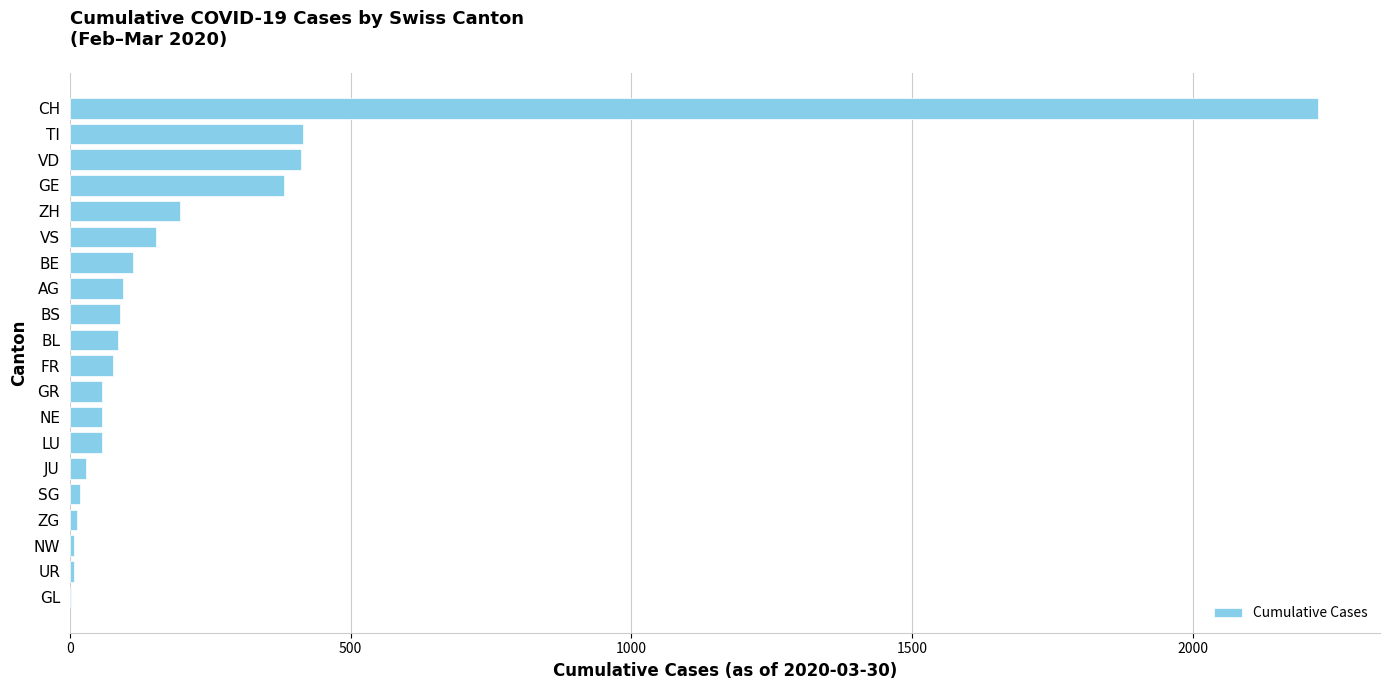

What is the sum of all values?

4490